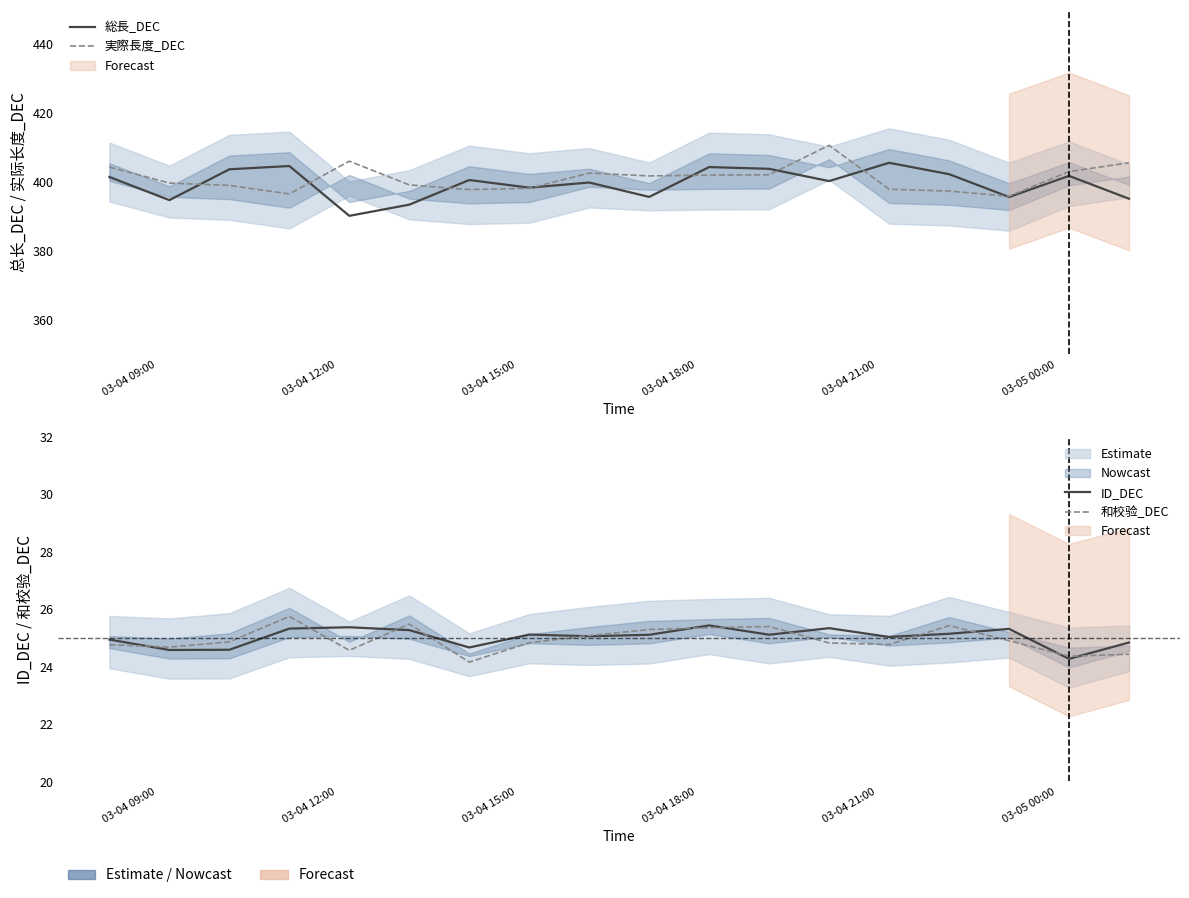

Count the number of categories in the chart.

18